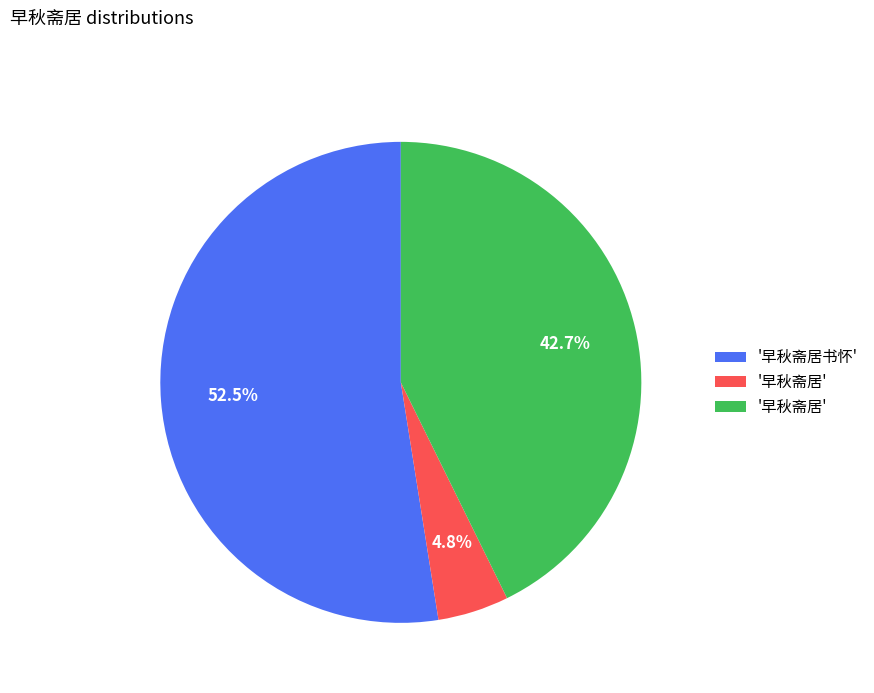

Does any single category account for the majority?

Yes